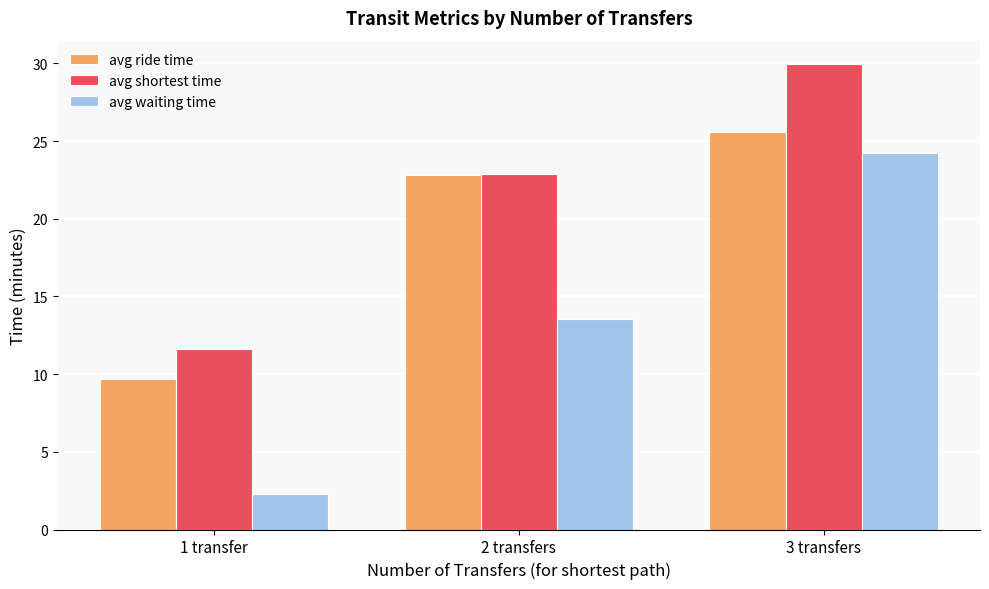

The avg waiting time series shows 21.8 at 2 transfers. True or false?

False